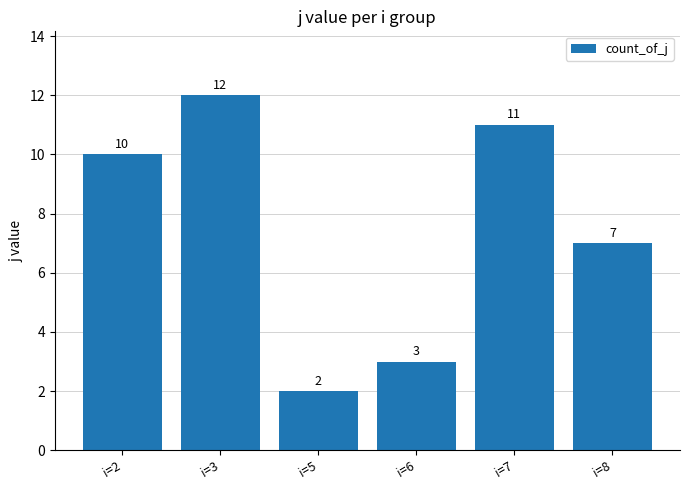

Which has a higher value, i=7 or i=6?

i=7